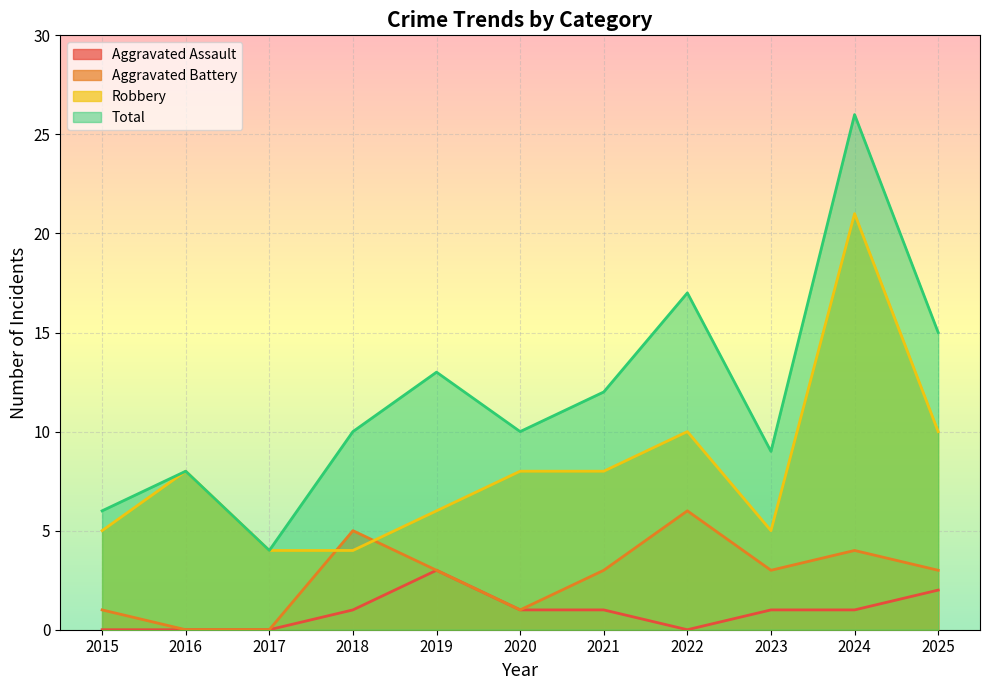

Reading right to left, transcribe all the data shown in this chart.

Aggravated Assault: 2025=2	2024=1	2023=1	2022=0	2021=1	2020=1	2019=3	2018=1	2017=0	2016=0	2015=0
Aggravated Battery: 2025=3	2024=4	2023=3	2022=6	2021=3	2020=1	2019=3	2018=5	2017=0	2016=0	2015=1
Robbery: 2025=10	2024=21	2023=5	2022=10	2021=8	2020=8	2019=6	2018=4	2017=4	2016=8	2015=5
Total: 2025=15	2024=26	2023=9	2022=17	2021=12	2020=10	2019=13	2018=10	2017=4	2016=8	2015=6